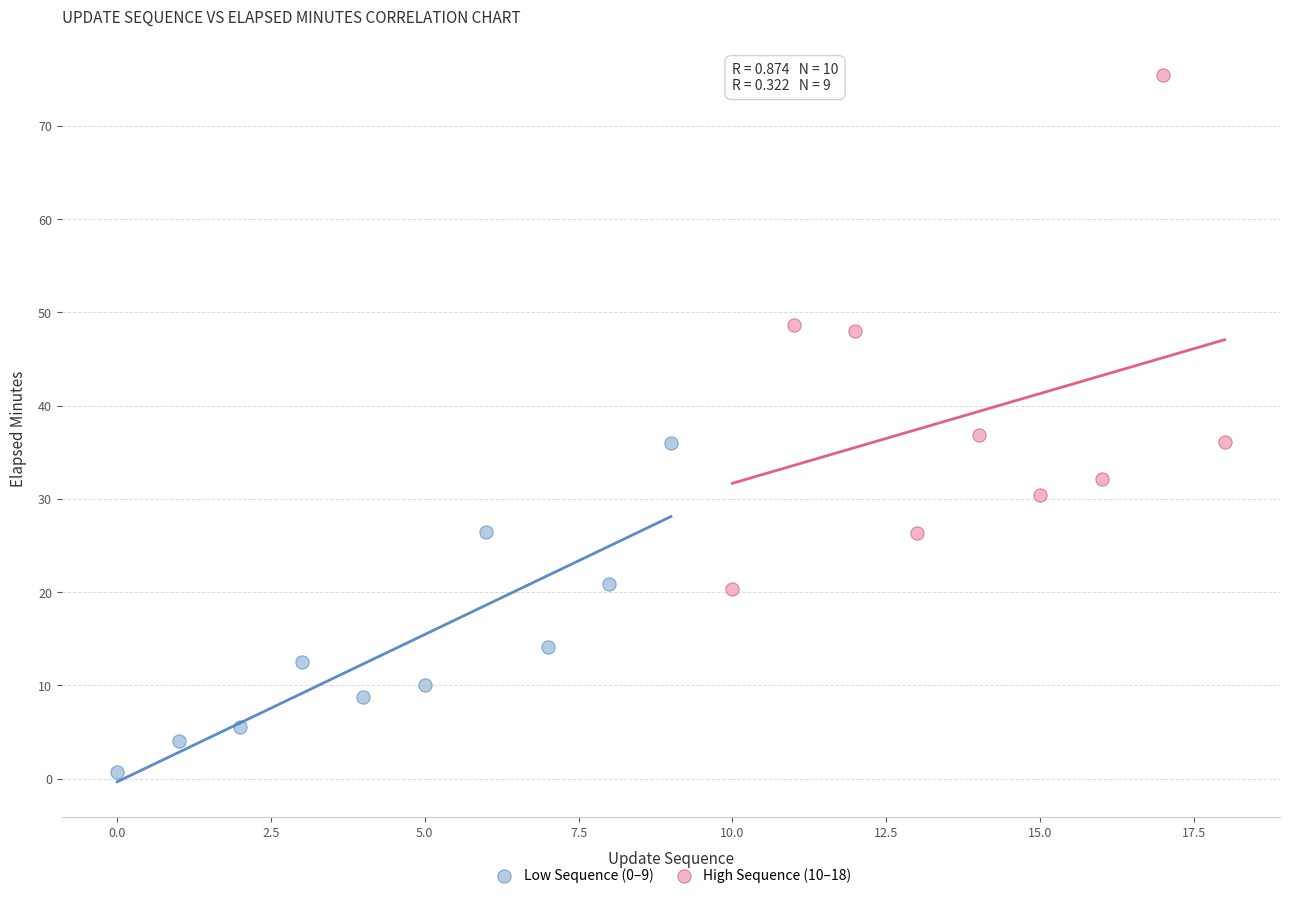

Which series reaches the minimum Y coordinate?

Low Sequence (0–9)